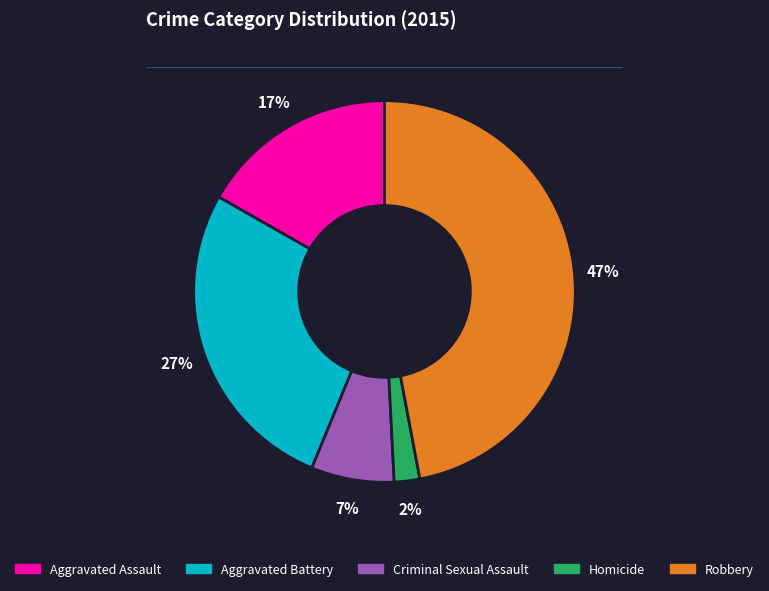

Which category has the smallest portion of the pie?

Homicide